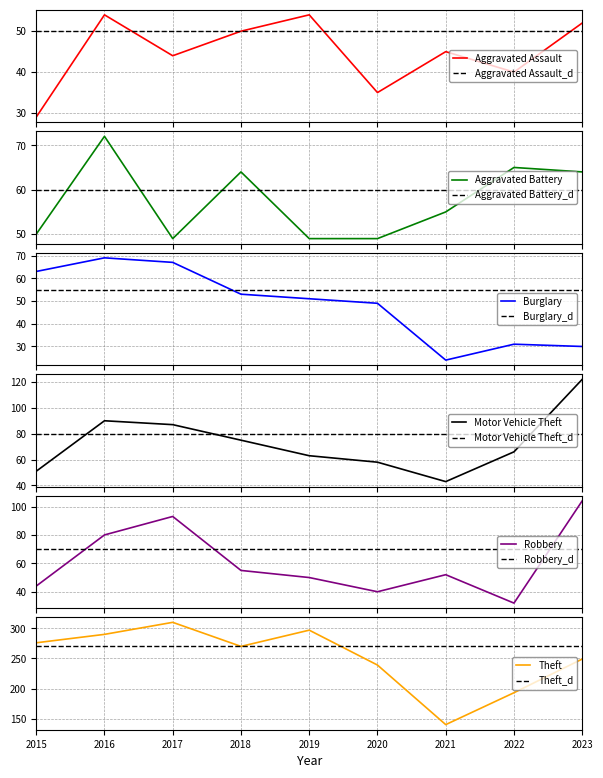

Reading left to right, list all the values displayed in this chart.

Aggravated Assault: 29	54	44	50	54	35	45	40	52
Aggravated Battery: 50	72	49	64	49	49	55	65	64
Burglary: 63	69	67	53	51	49	24	31	30
Motor Vehicle Theft: 51	90	87	75	63	58	43	66	122
Robbery: 44	80	93	55	50	40	52	32	104
Theft: 276	290	310	270	297	239	140	193	249